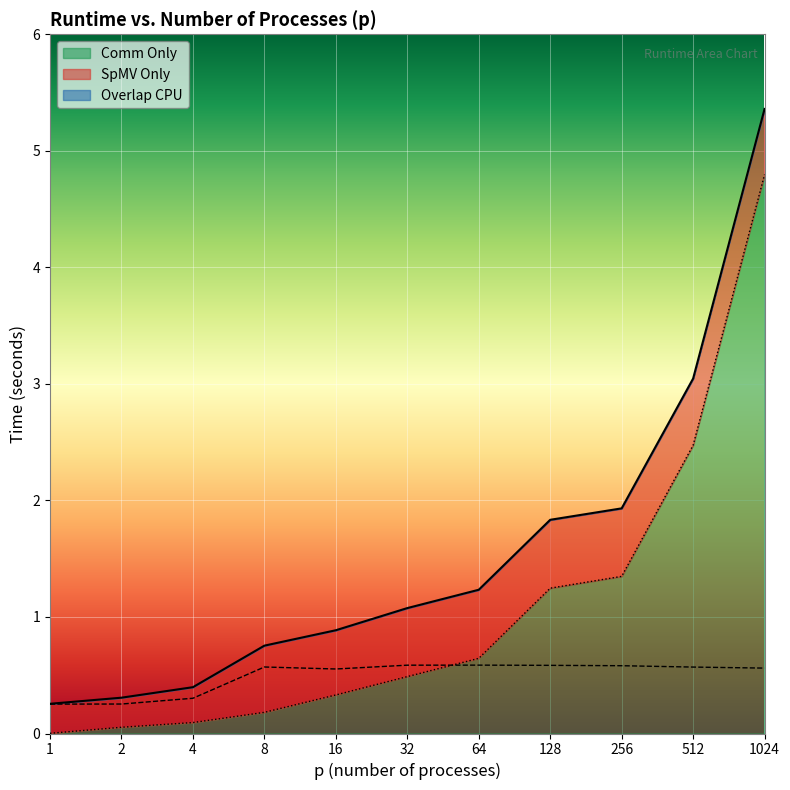

What is the minimum value for Overlap CPU?

0.3